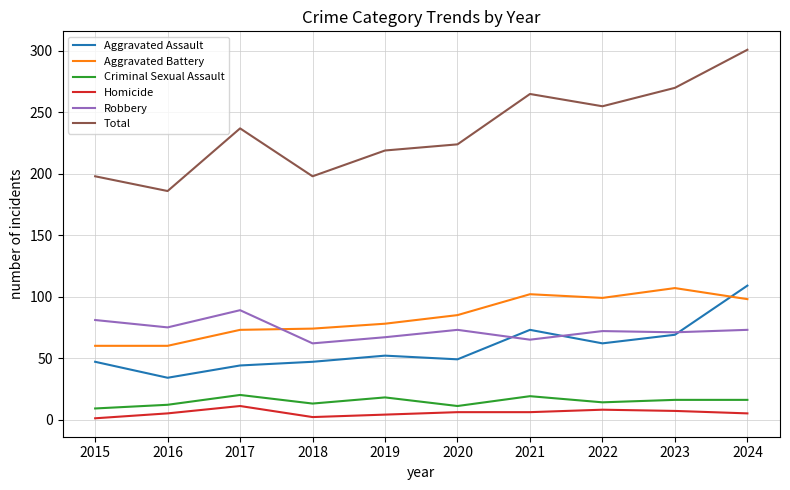

What is the spread (max minus min) of values at 2020?

218